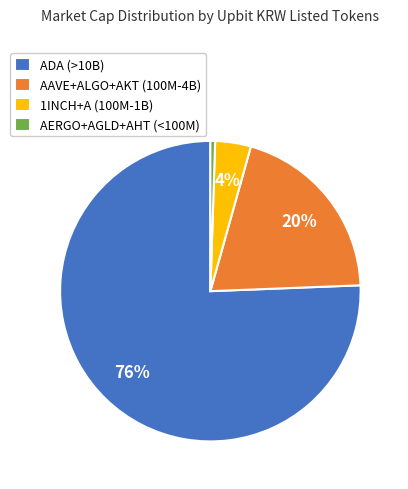

Rank the categories by value from highest to lowest.

ADA (>10B), AAVE+ALGO+AKT (100M-4B), 1INCH+A (100M-1B), AERGO+AGLD+AHT (<100M)